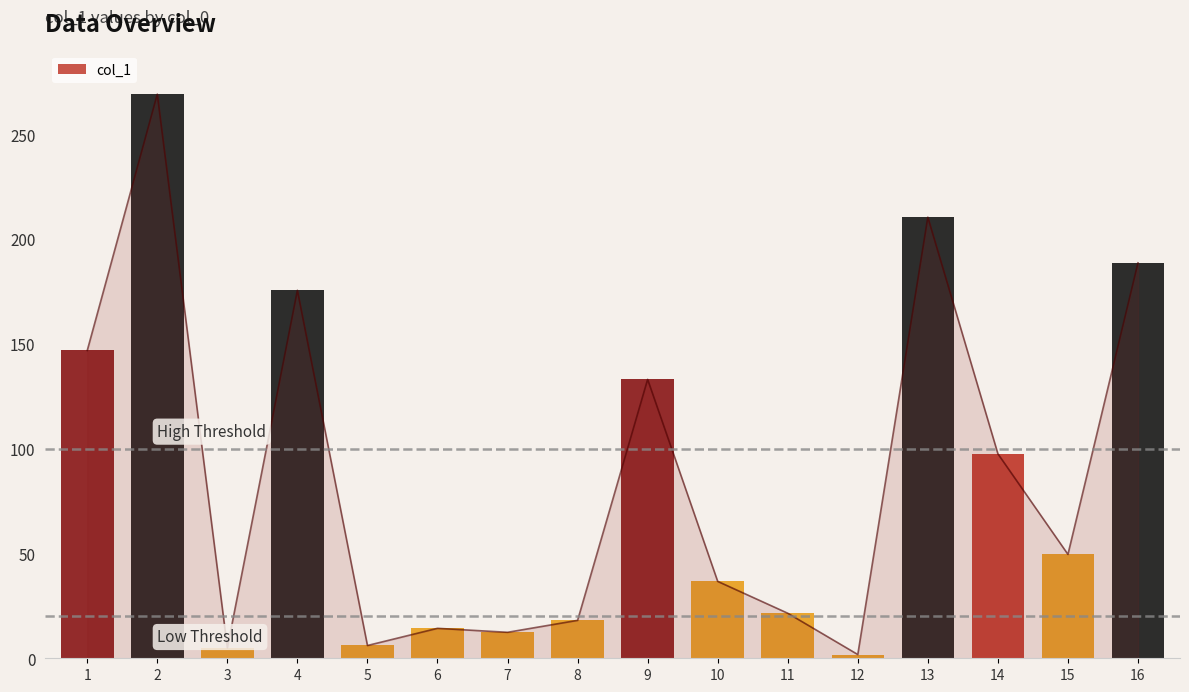

Approximately how many times larger is the value at 4 compared to 3?

35.1